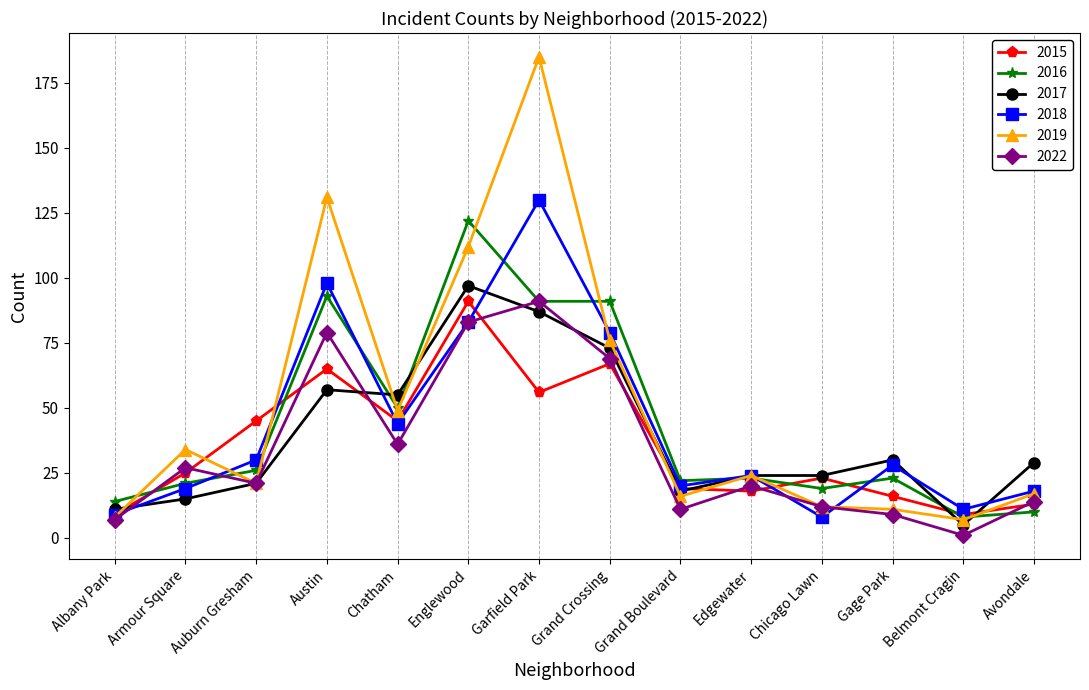

What is the label of the 9th point from the right?

Englewood